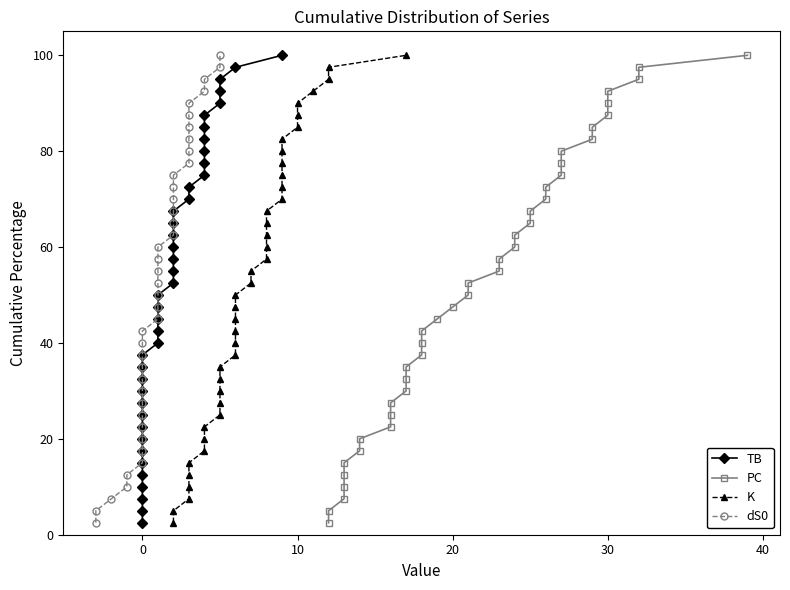

True or false: PC and dS0 cross at least once.

False